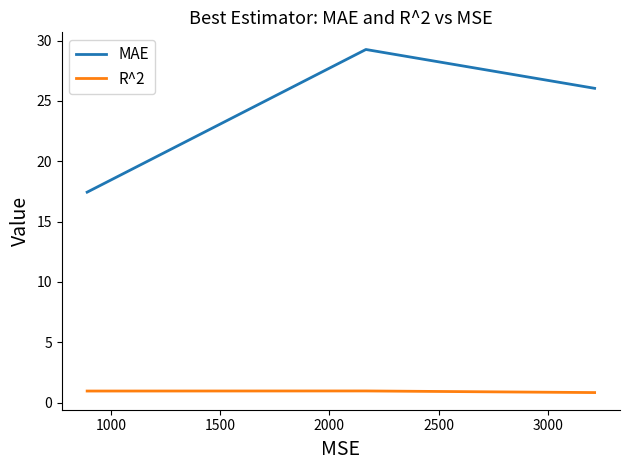

Rank the series by their average value, from lowest to highest.

R^2, MAE